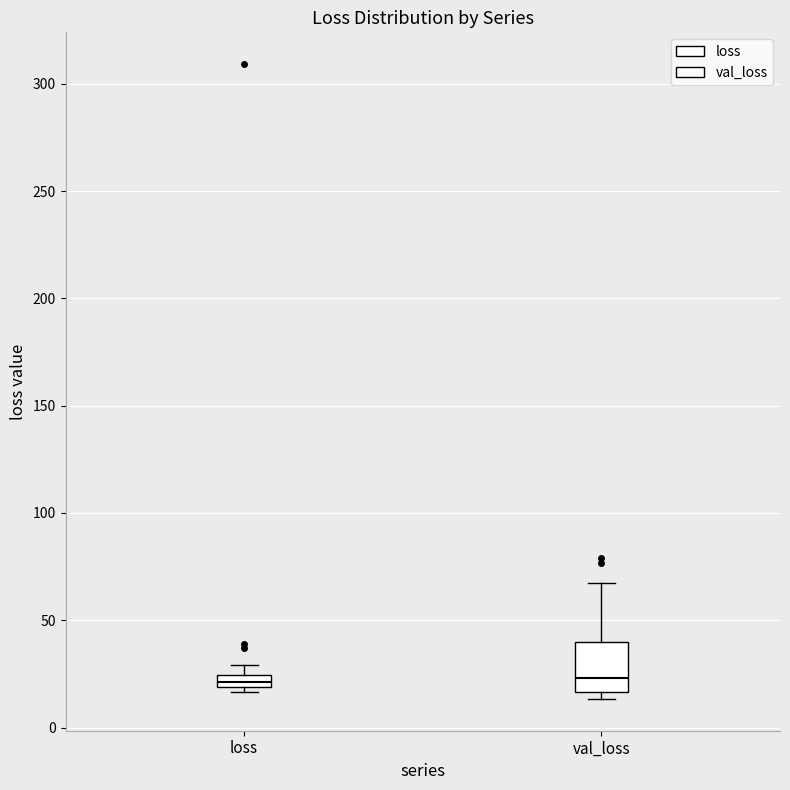

Where is the lower edge of the box for loss on the y-axis? The values are not printed on the chart, so give them approximately, as read against the axis.

20